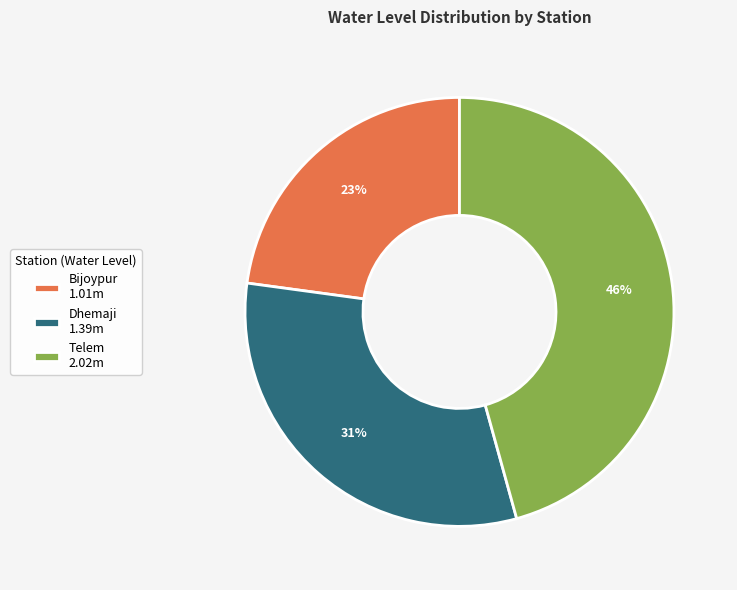

Which category has the smallest portion of the pie?

Bijoypur